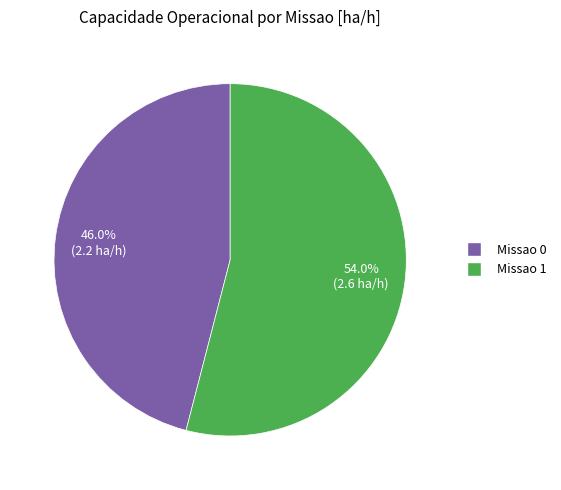

To the nearest percent, what portion does Missao 0 represent?

46%